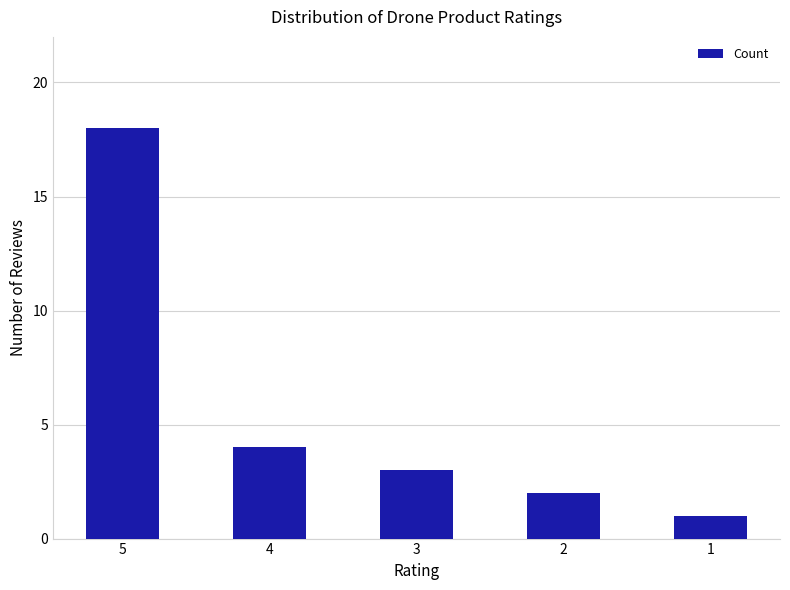

What is the value of the 4th bar from the left?

2